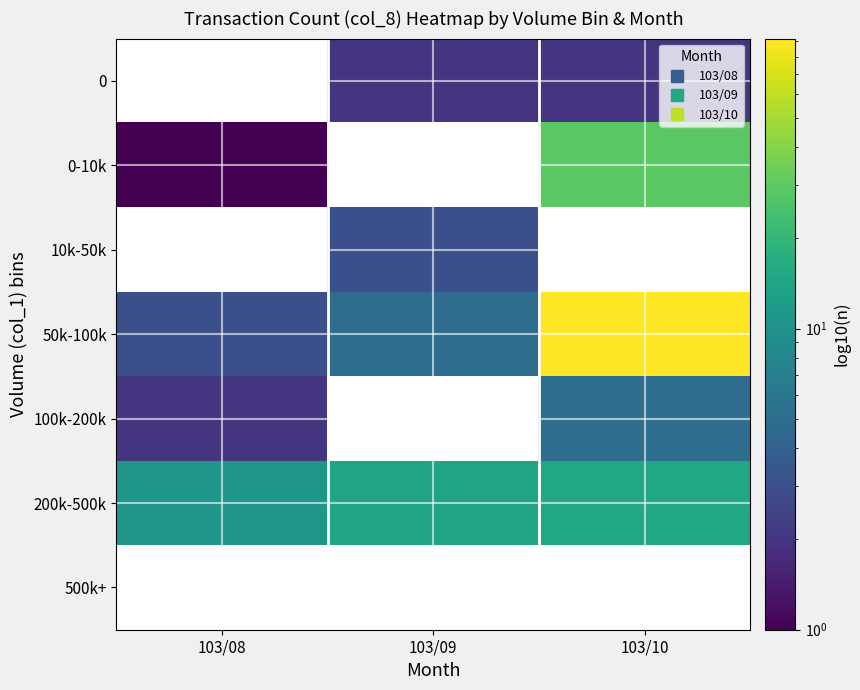

Is the value of 0 at 103/09 greater than the value of 0-10k at 103/09?

No